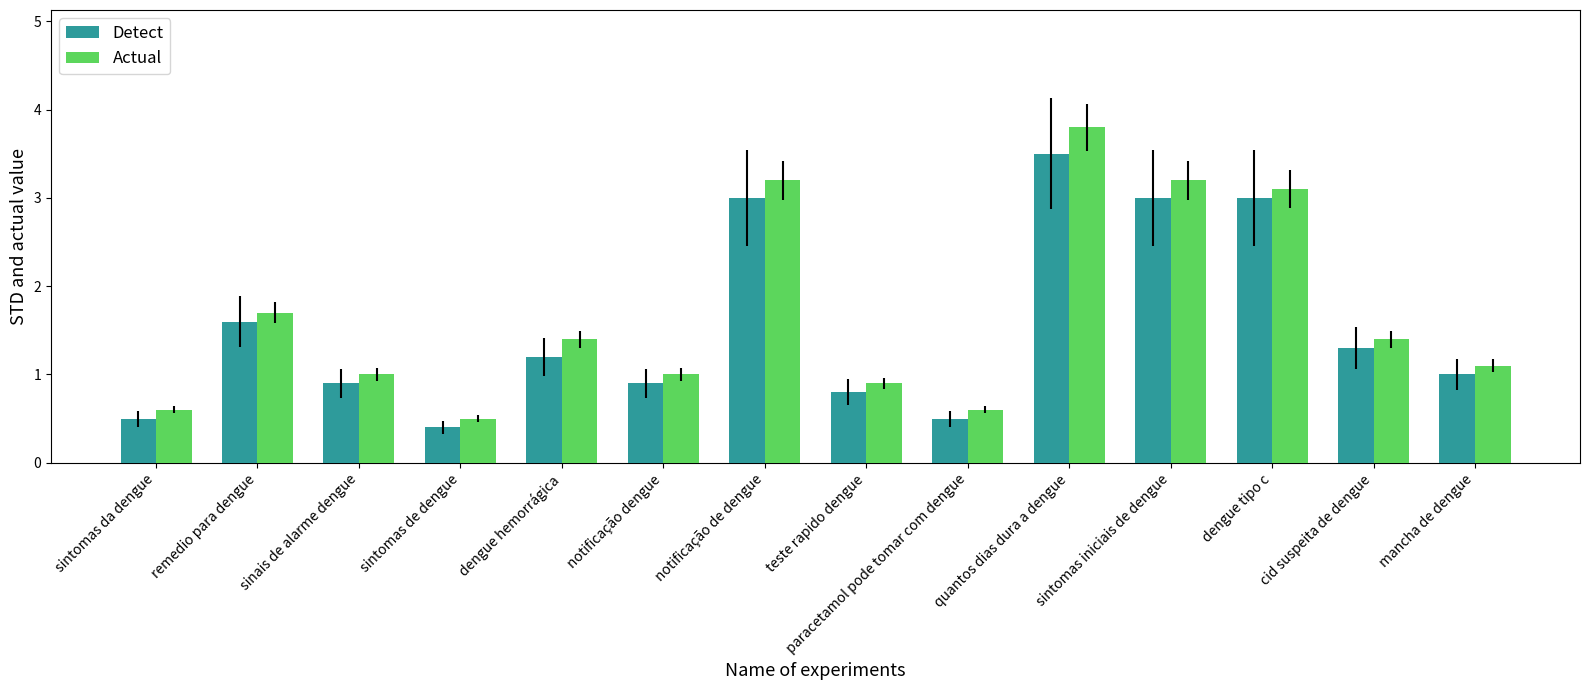

What is the sum of all Actual values?

23.5